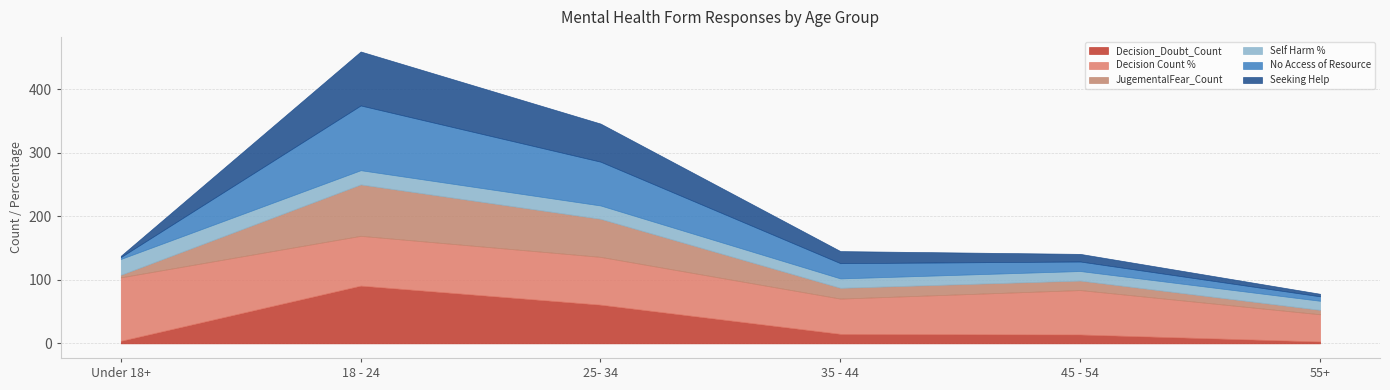

Count the number of data series in this chart.

6